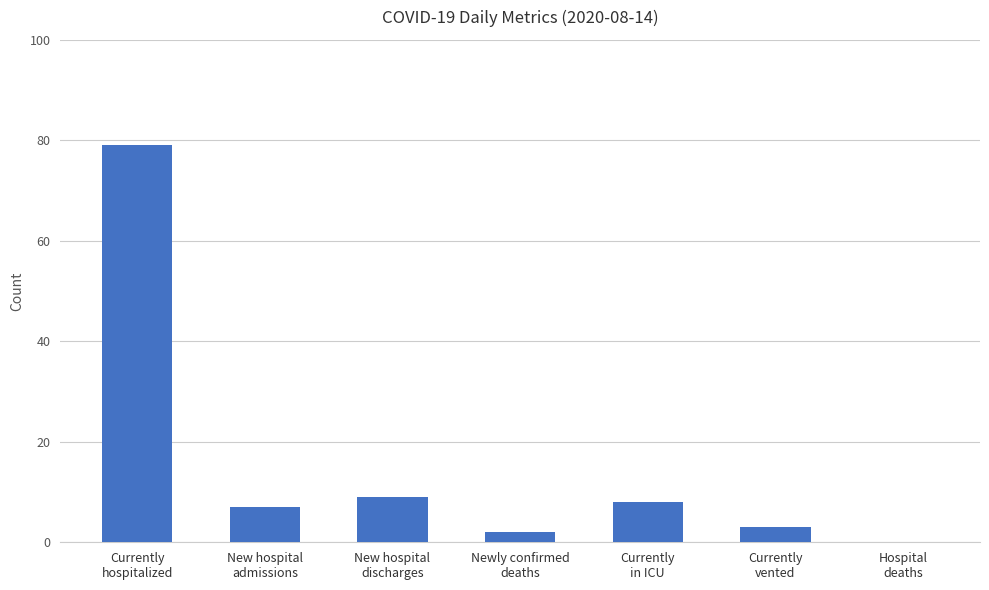

What is the maximum value shown in the chart?

79